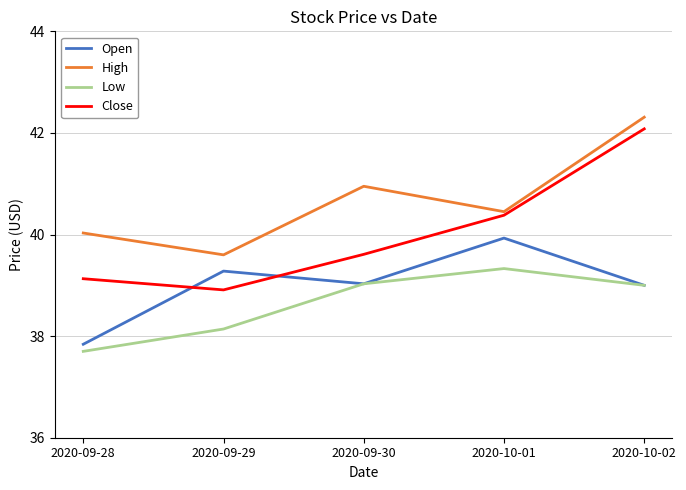

What is the difference between the highest and lowest values at 2020-10-01?

1.1